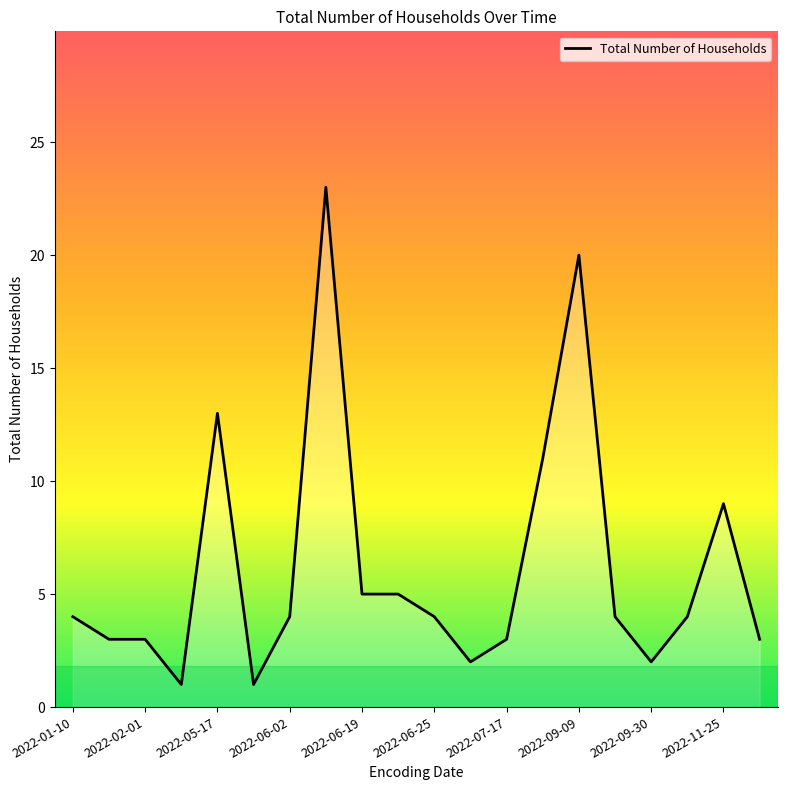

What is the maximum value shown in the chart?

23